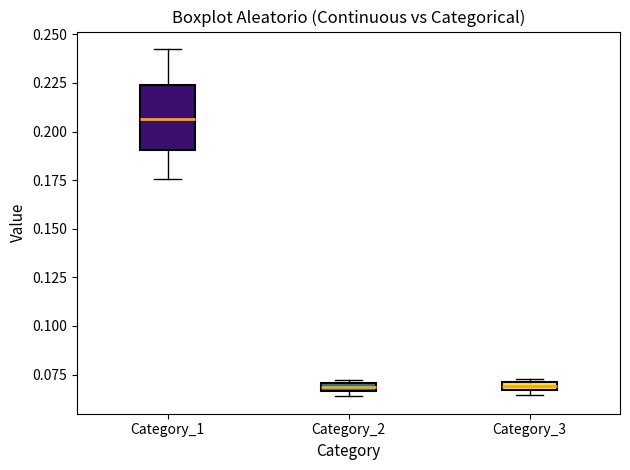

Which box is the tallest, from its lower edge to its upper edge?

Category_1